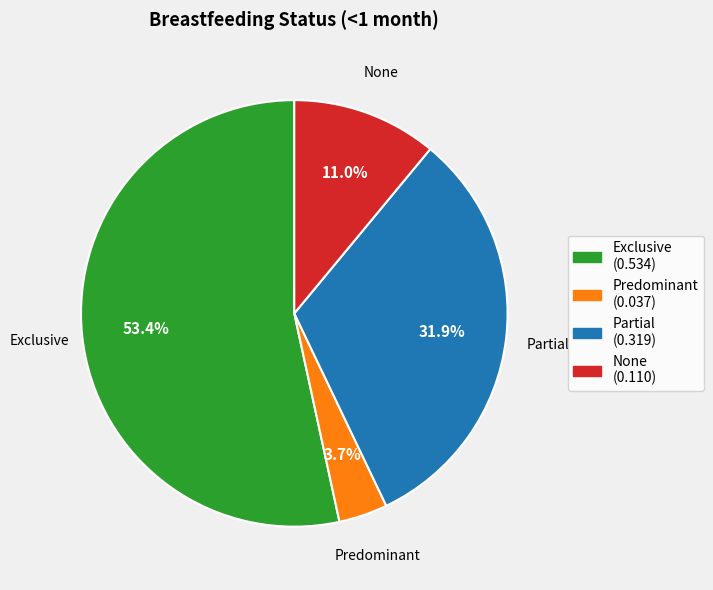

Which has a higher value, Exclusive or None?

Exclusive